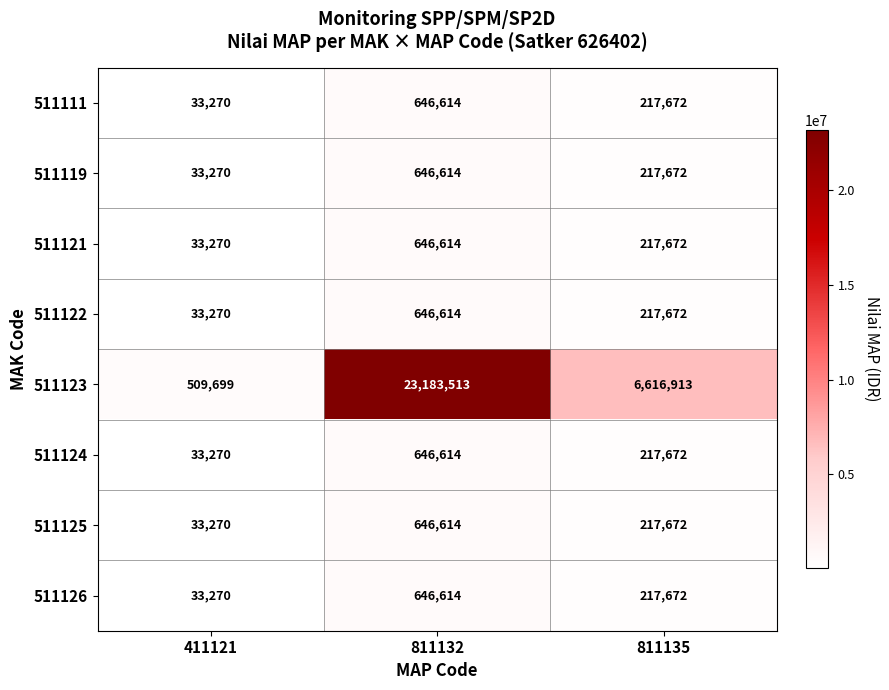

What is the spread (max minus min) of values at 811135?

6399241